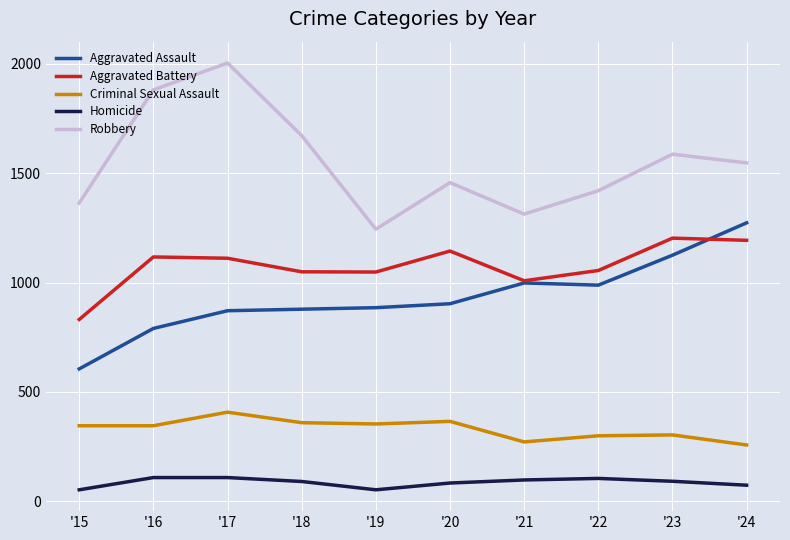

True or false: Aggravated Battery has a value of 1049 at '18.

True